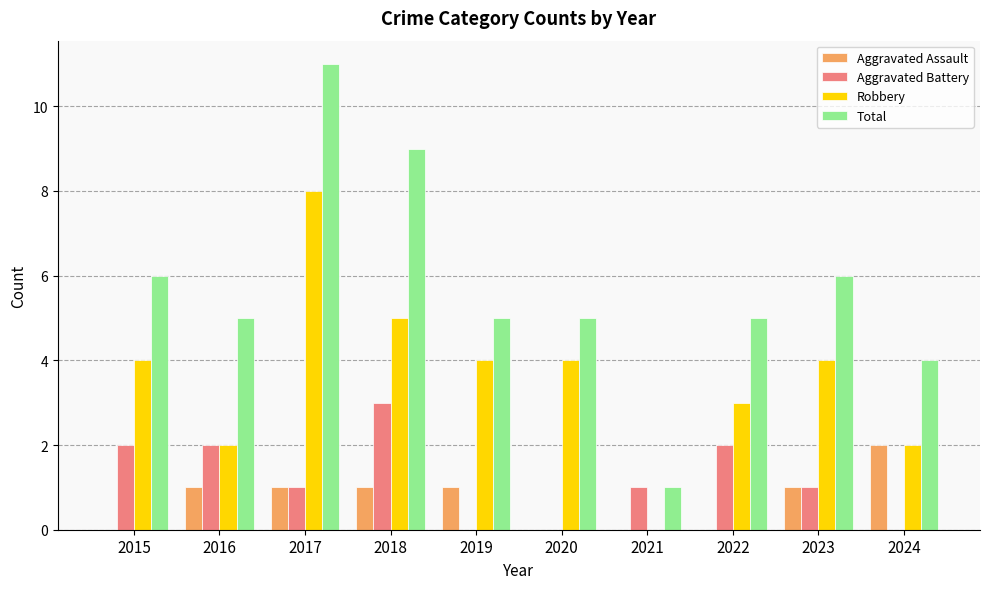

What is the sum of the Aggravated Assault values at 2016 and 2021?

1